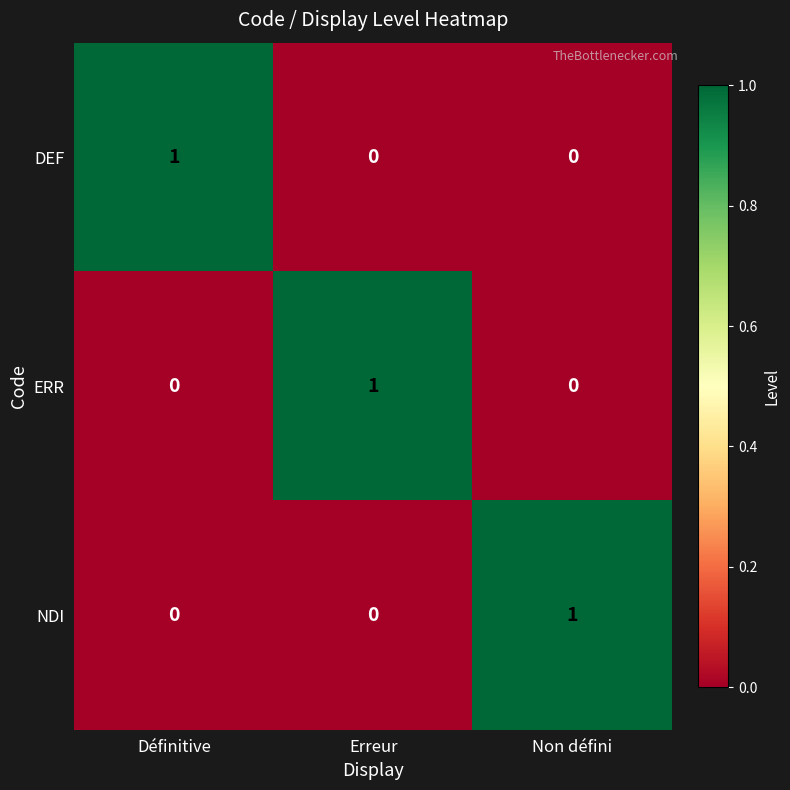

What is the total value across all series at Non défini?

1